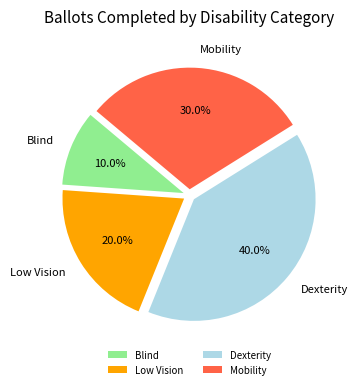

To the nearest percent, what percentage of the pie is Low Vision?

20%